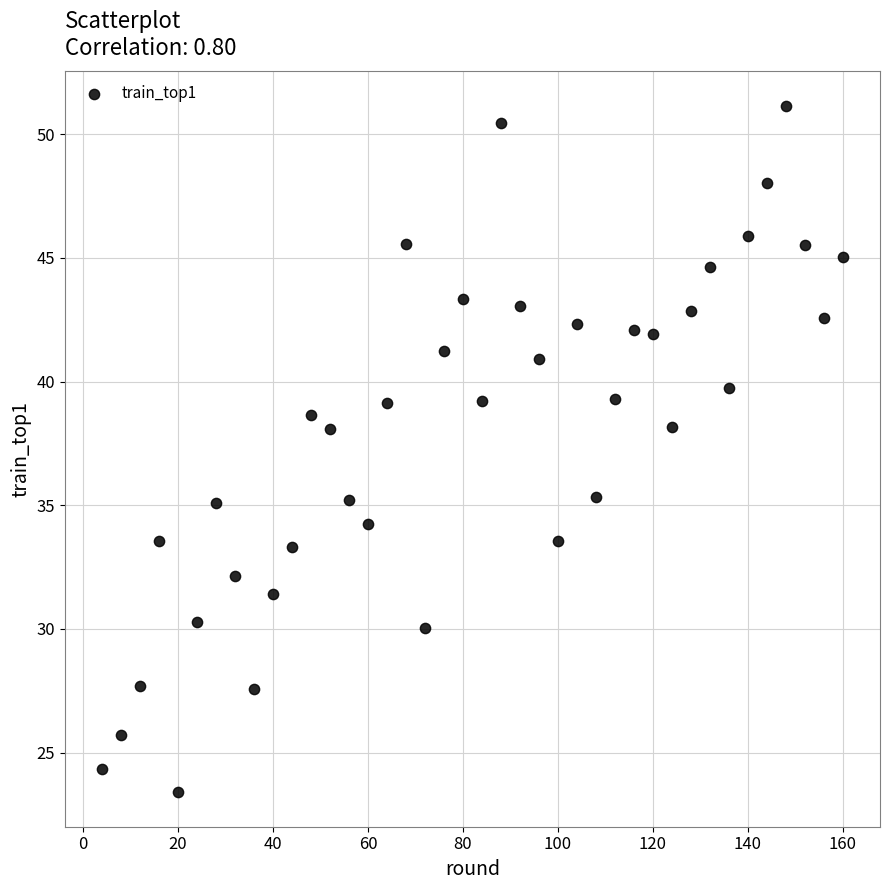

What is the range of X values (max minus min)?

156.0